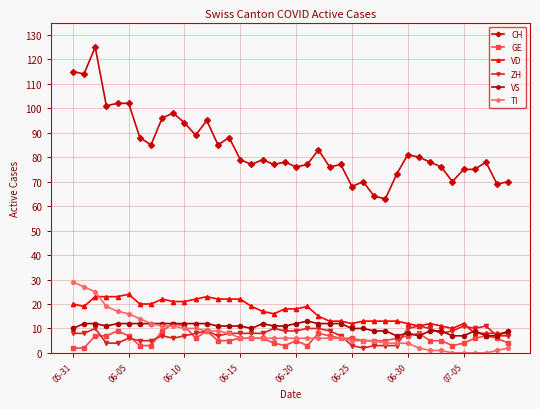

Count the ZH values in the range 6 to 10.

28